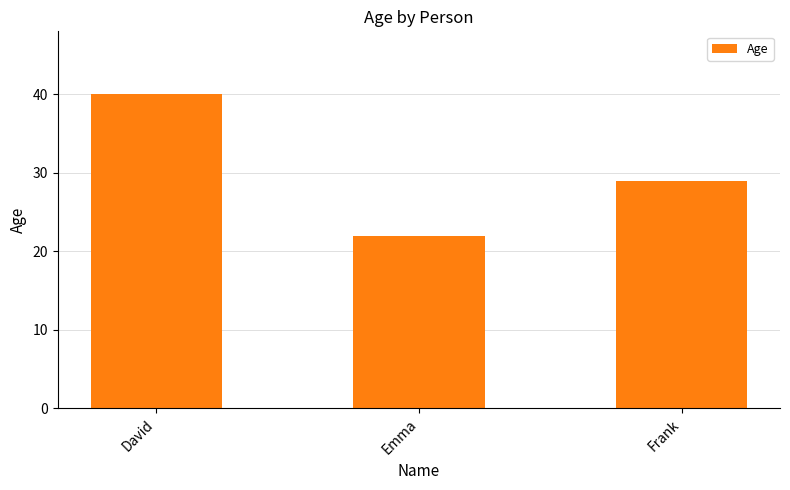

How many data points does each series have?

3